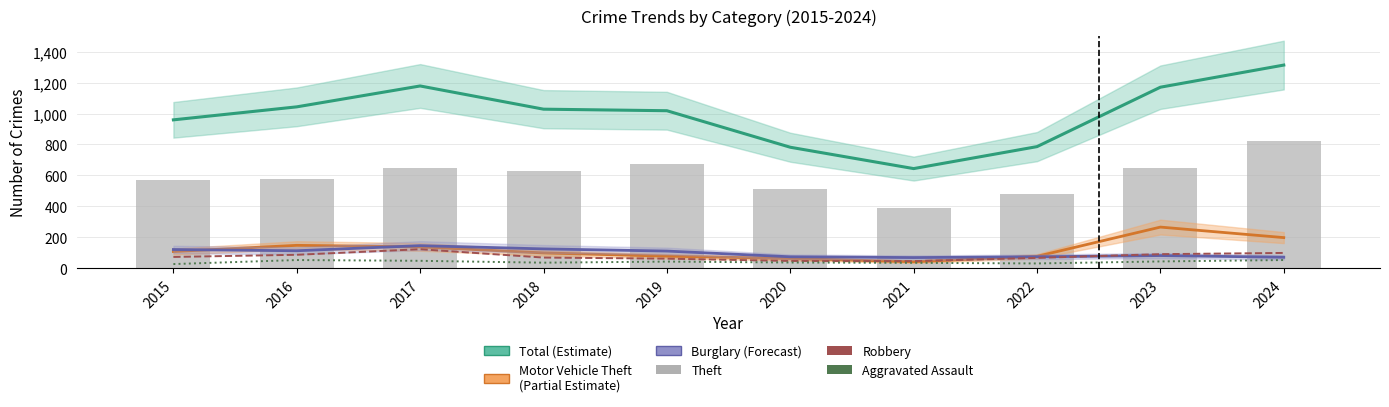

How many data points in Motor Vehicle Theft are less than 108?

5